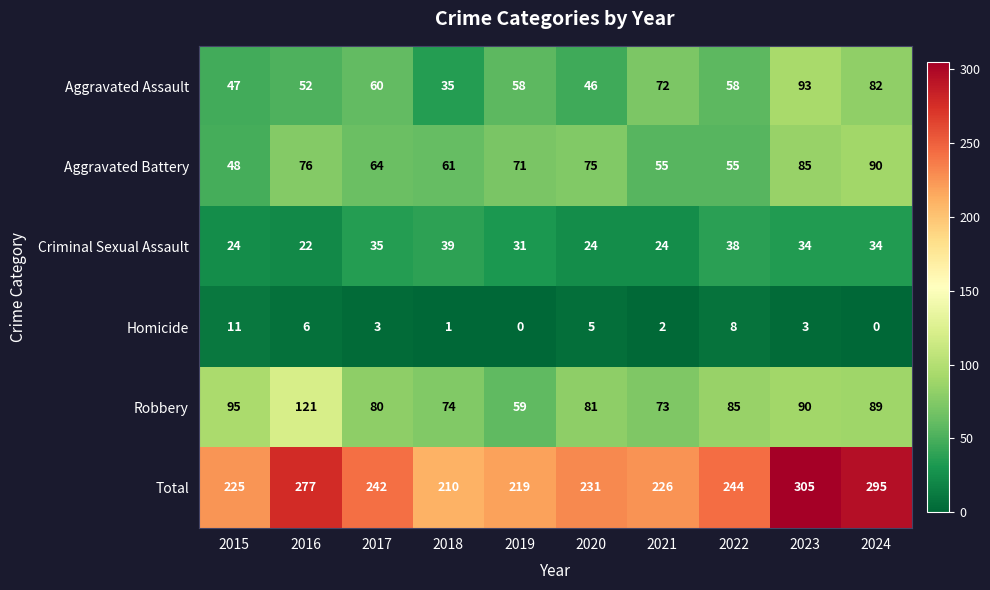

True or false: Robbery has a value of 80 at 2017.

True